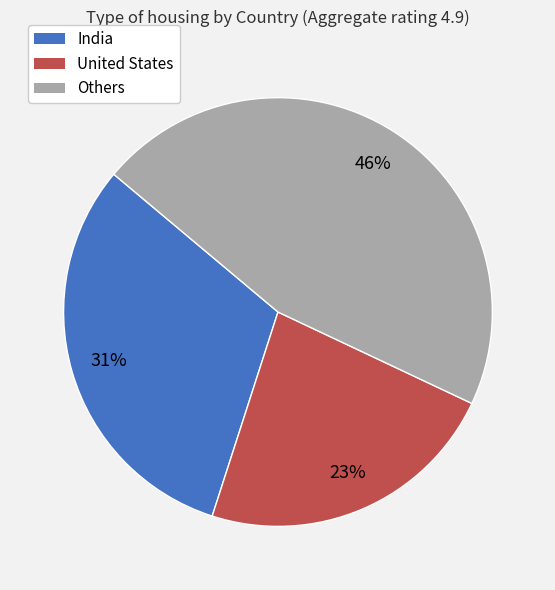

Which slice is the smallest?

United States